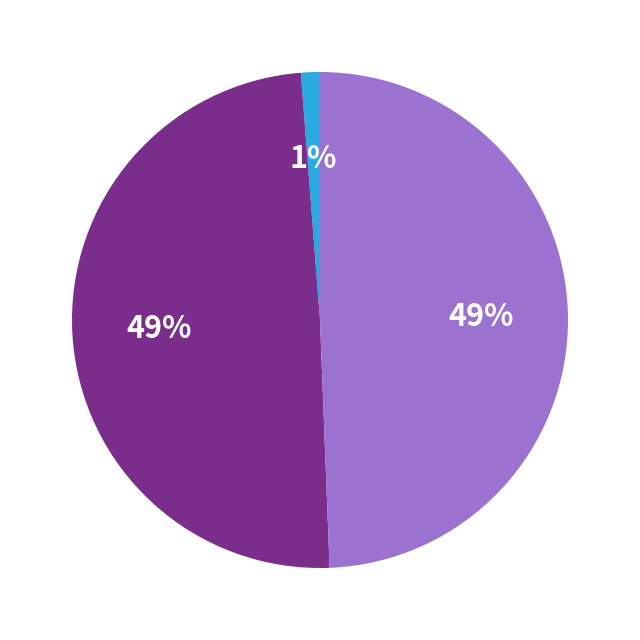

How many segments does this pie chart have?

3